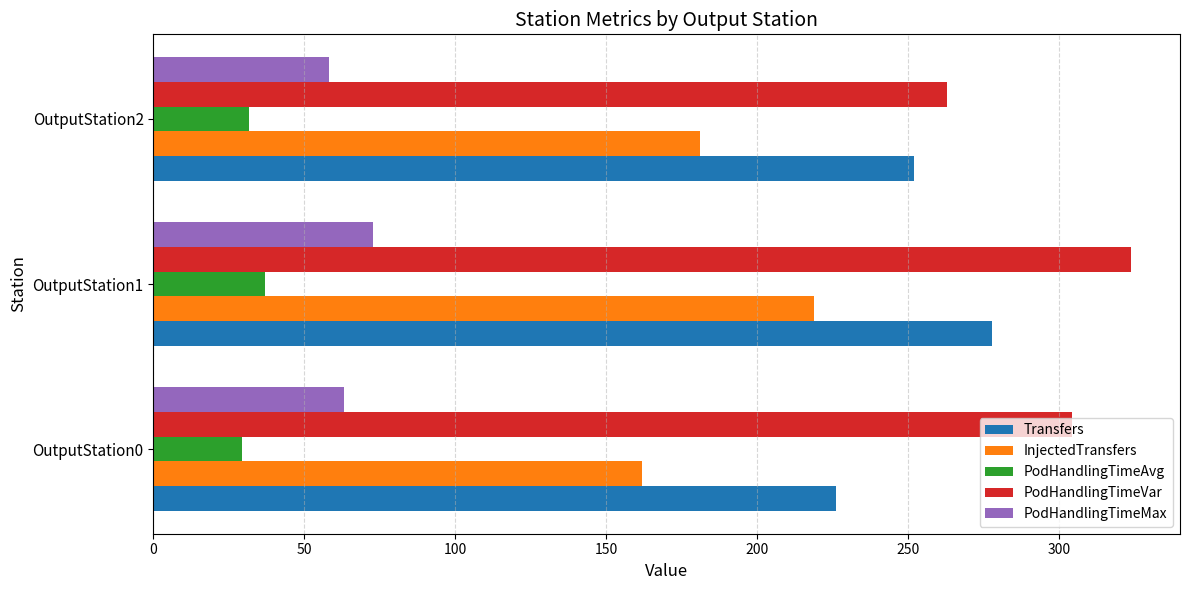

List the series in order of their peak value, lowest first.

PodHandlingTimeAvg, PodHandlingTimeMax, InjectedTransfers, Transfers, PodHandlingTimeVar